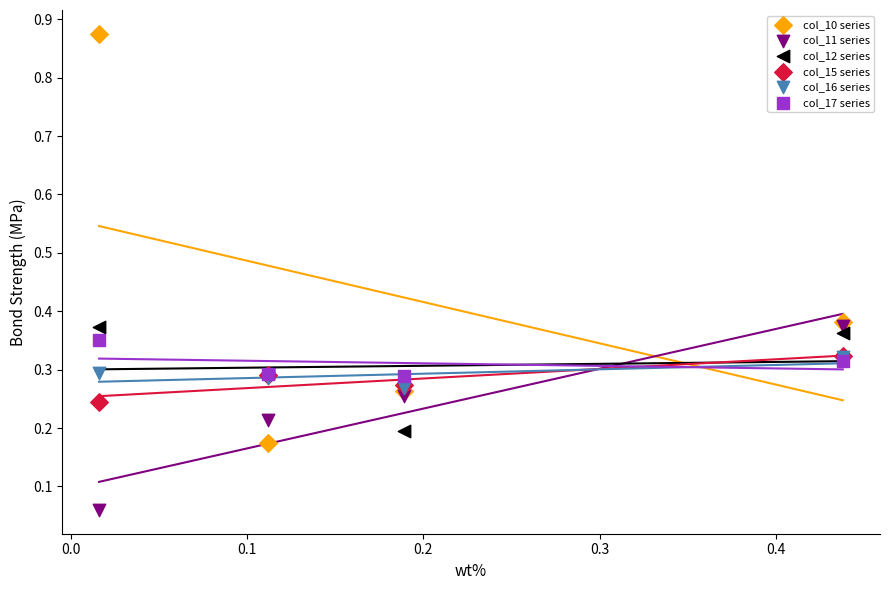

Which series contains the highest Y value?

col_10 series